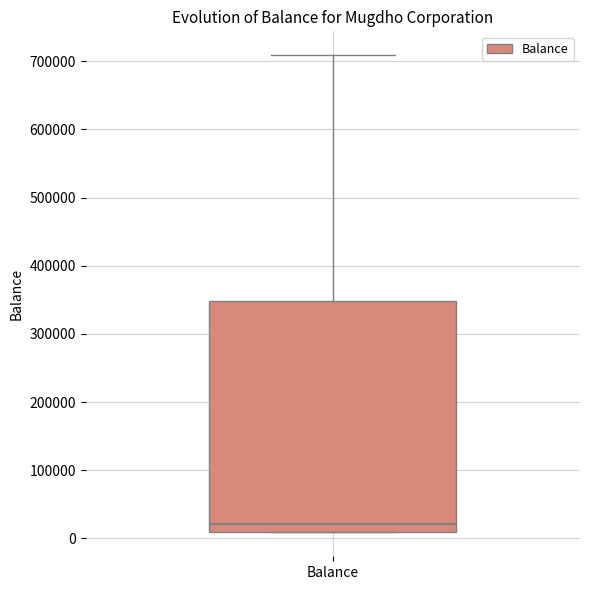

Where does the upper whisker of the box for Balance end on the y-axis? The values are not printed on the chart, so give them approximately, as read against the axis.

710000